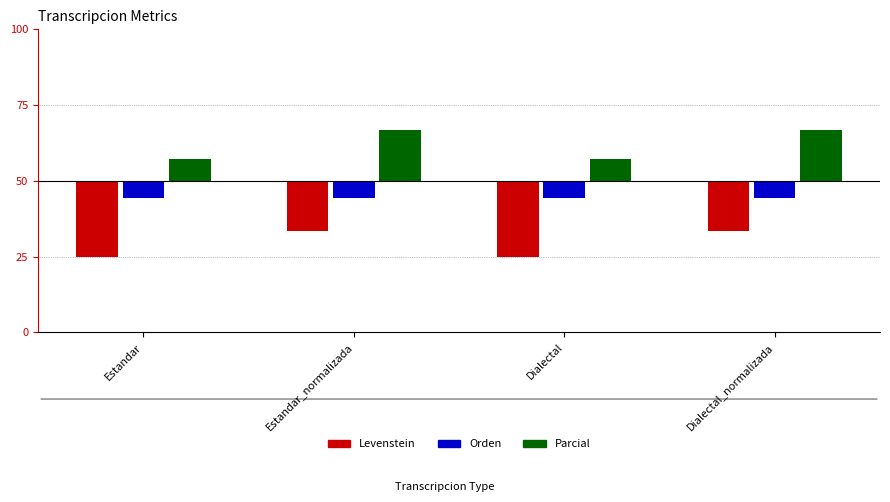

True or false: Orden has a value of -5.6 at Estandar_normalizada.

True